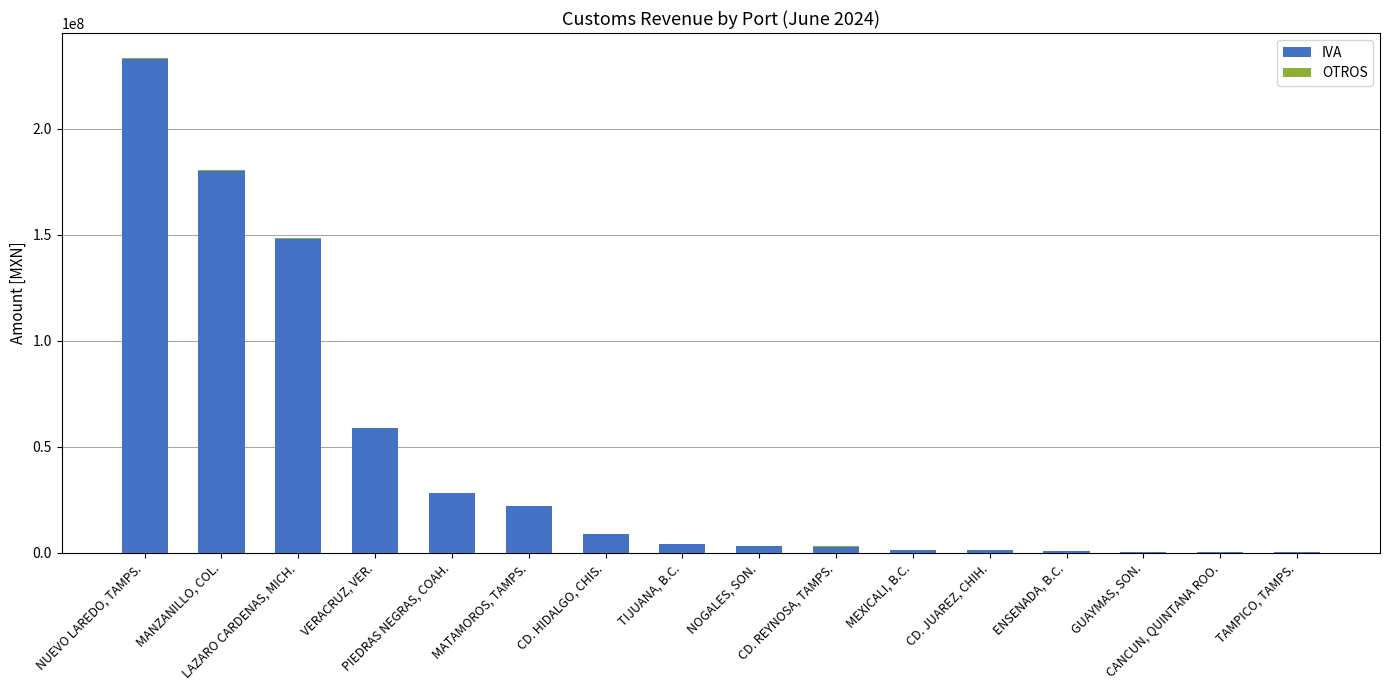

Are the bars horizontal?

No